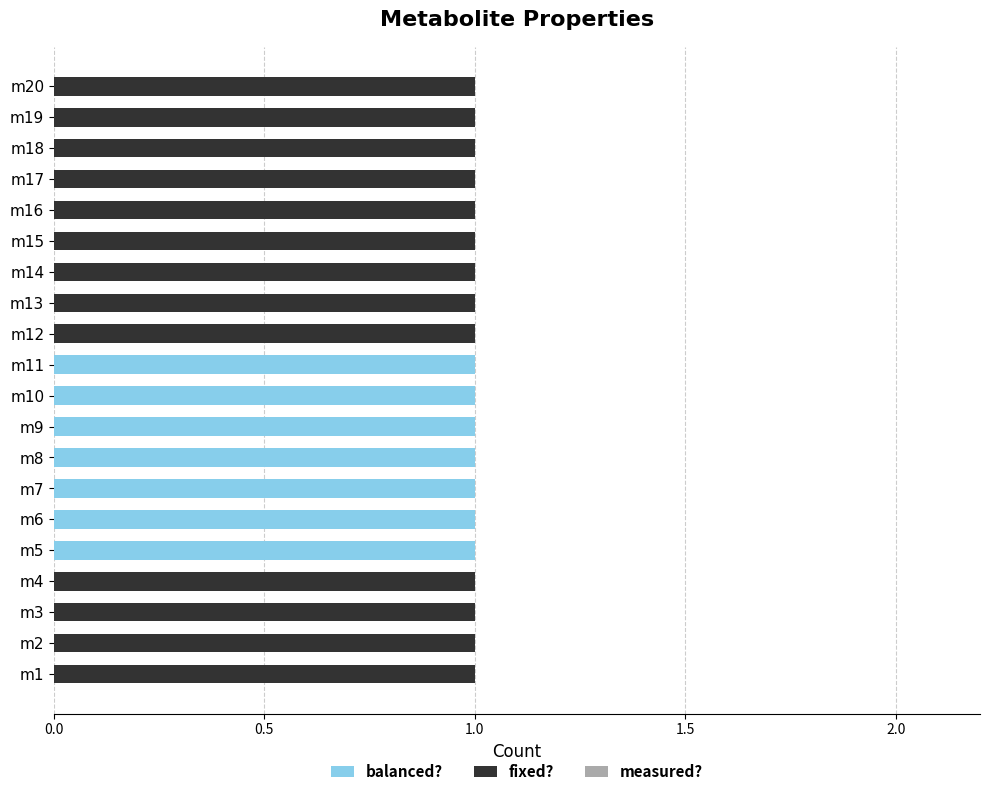

Is it true that balanced? equals 0 at m12?

True